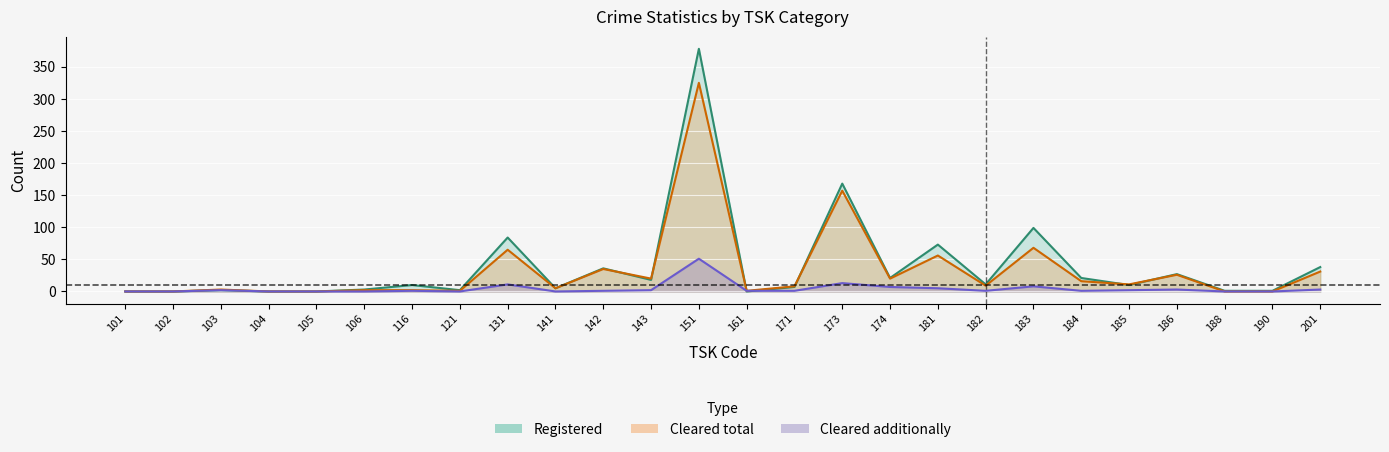

What is the difference between the maximum and minimum values in the Registered series?

378